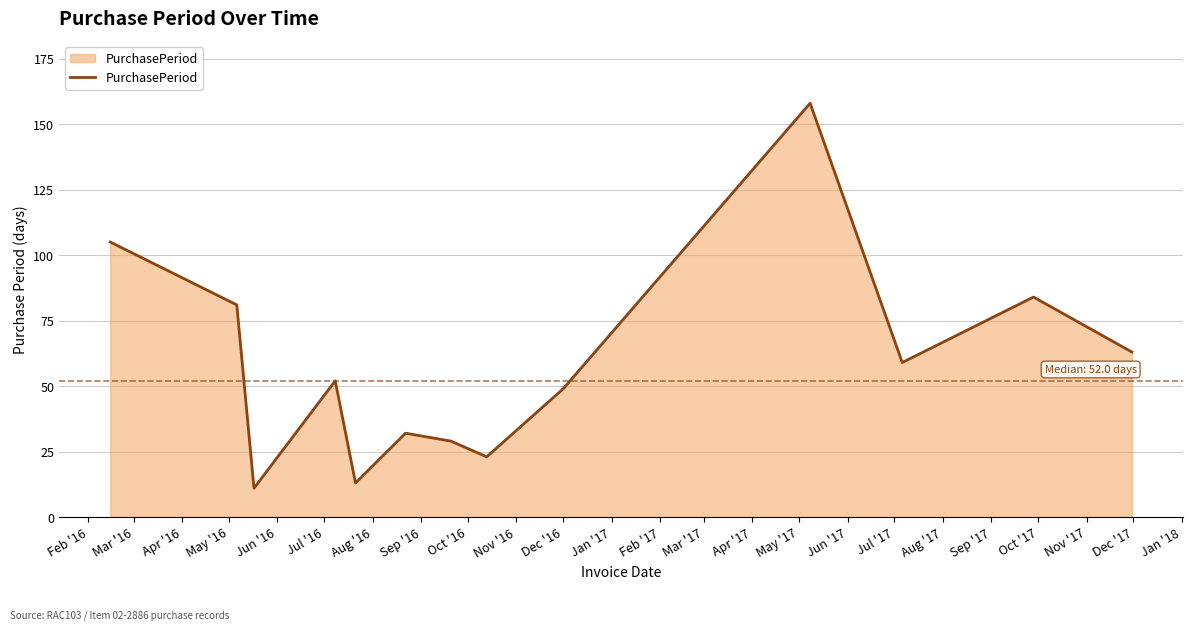

What is the greatest value displayed?

158